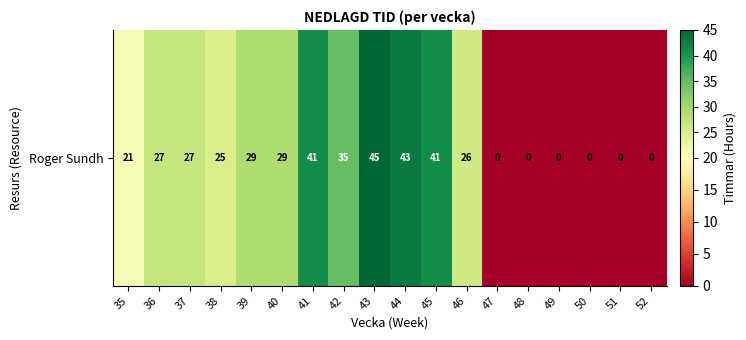

Rank the categories by value from lowest to highest.

47, 48, 49, 50, 51, 52, 35, 38, 46, 36, 37, 39, 40, 42, 41, 45, 44, 43